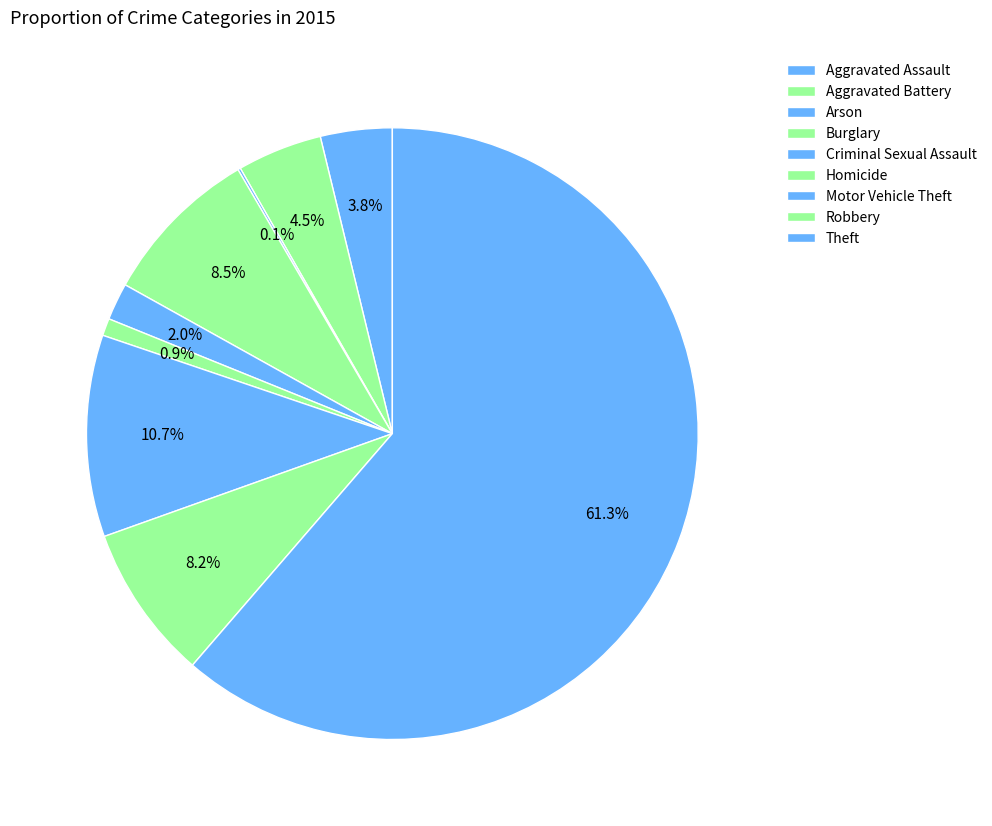

The Arson slice represents 0% of the pie. True or false?

True